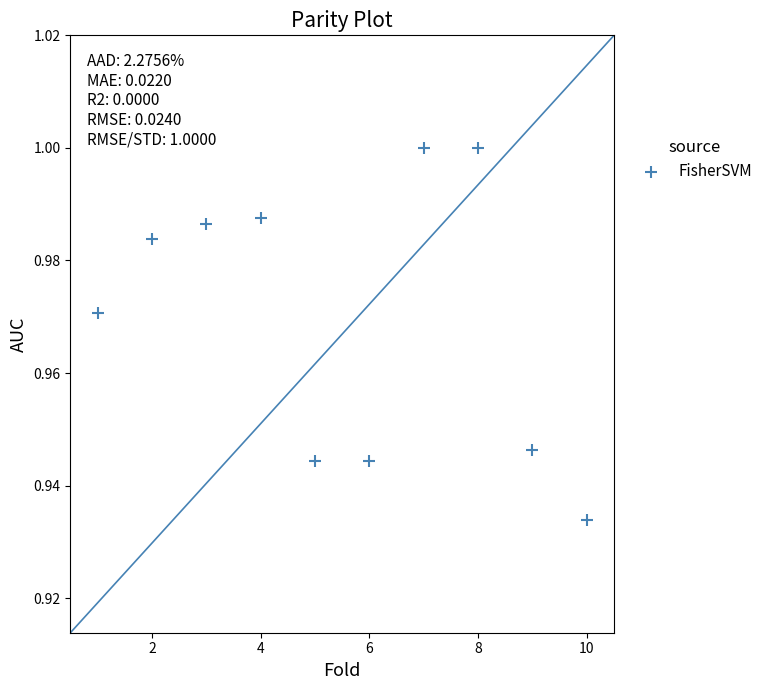

What is the average X value?

5.5